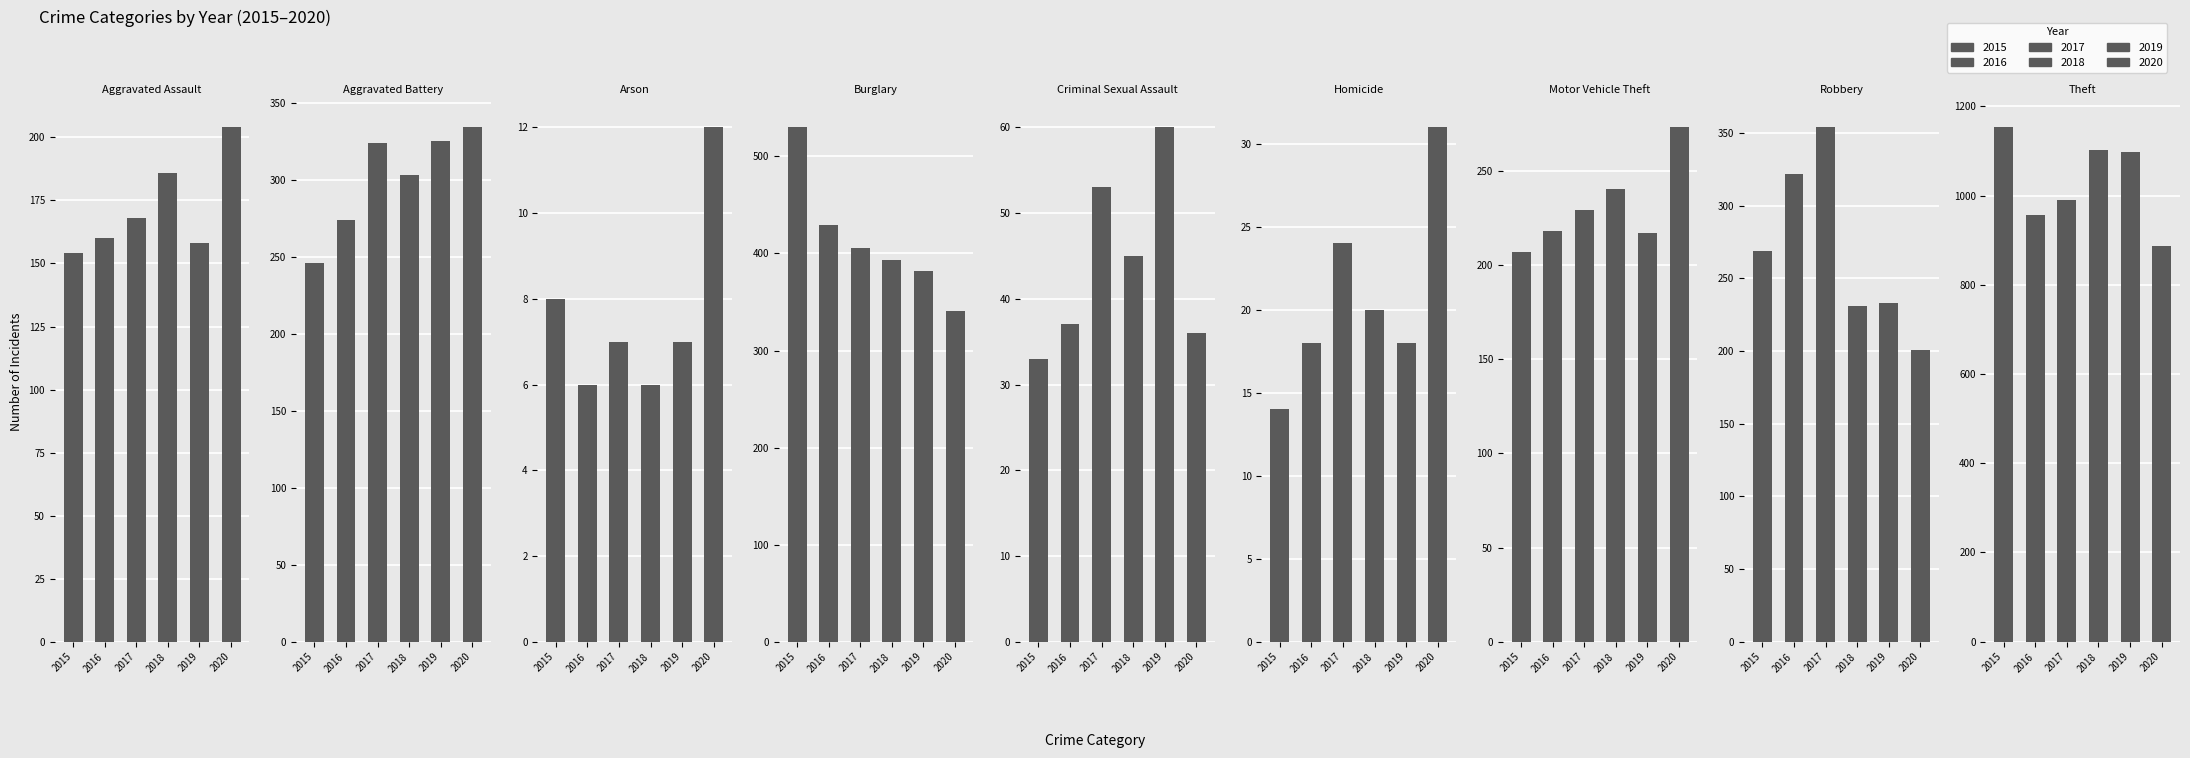

The value of 2016 at Motor Vehicle Theft is 218. True or false?

True